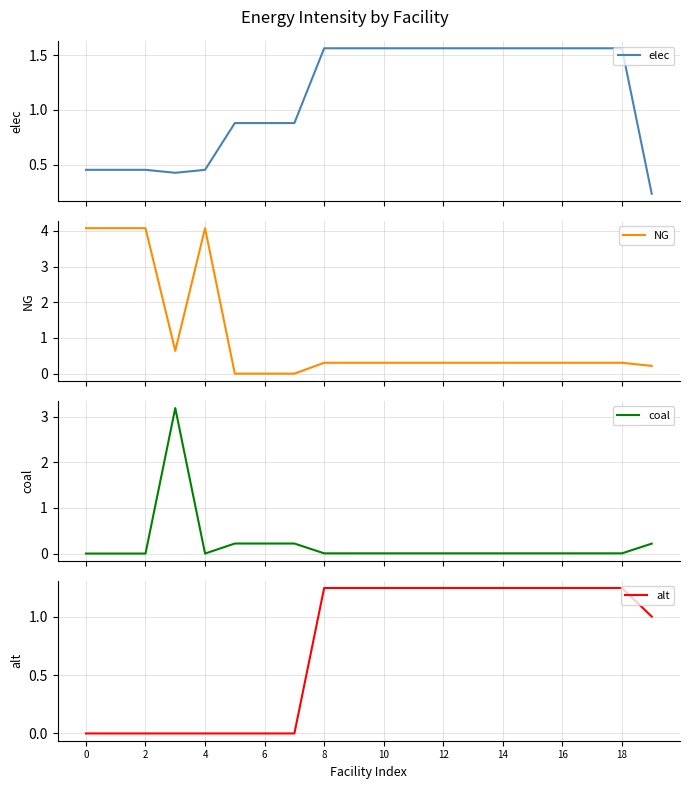

At how many categories does at least one series exceed 2?

5